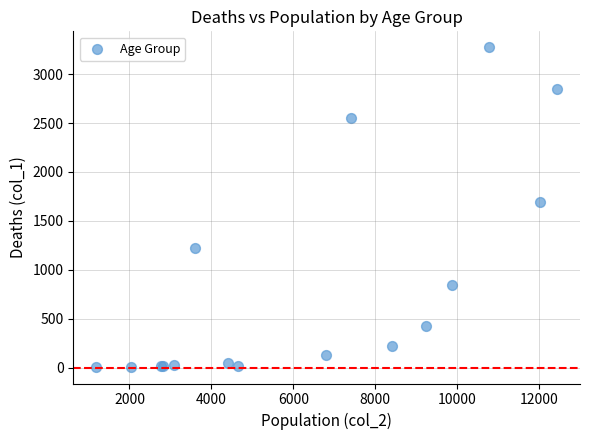

What Y value in the scatter plot is closest to 1638?

1690